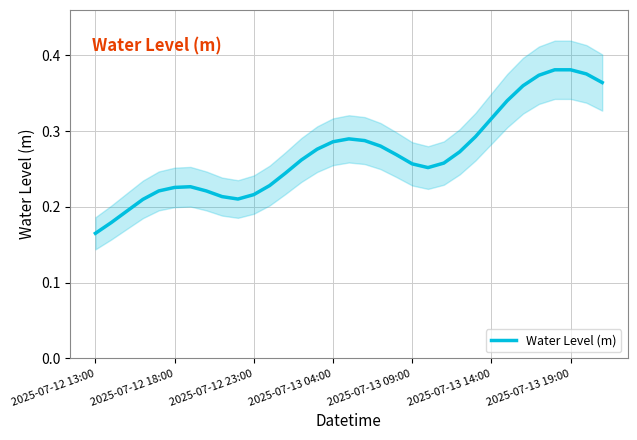

Is it true that Water Level (m) equals 0.4 at 2025-07-13 09:00?

False